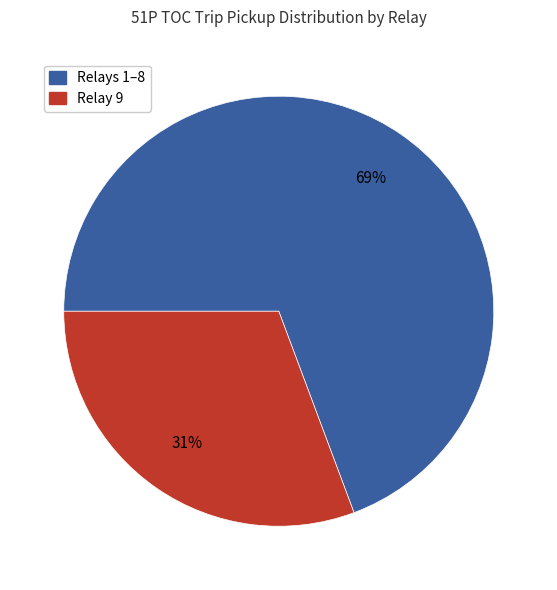

To the nearest percent, what is the average slice percentage?

50%